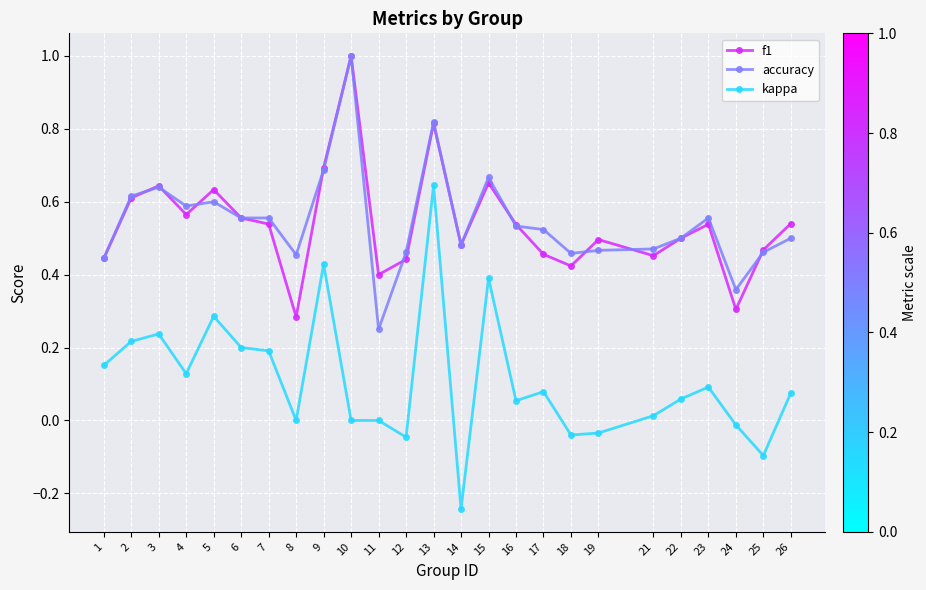

Is the value of accuracy at 13 greater than the value of f1 at 12?

Yes